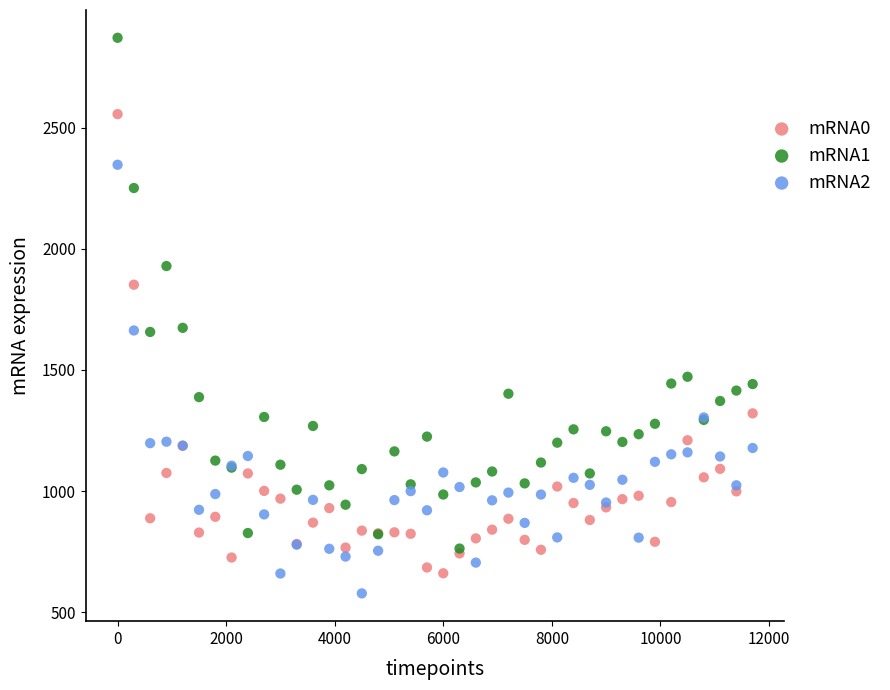

Which series contains the highest Y value?

mRNA1